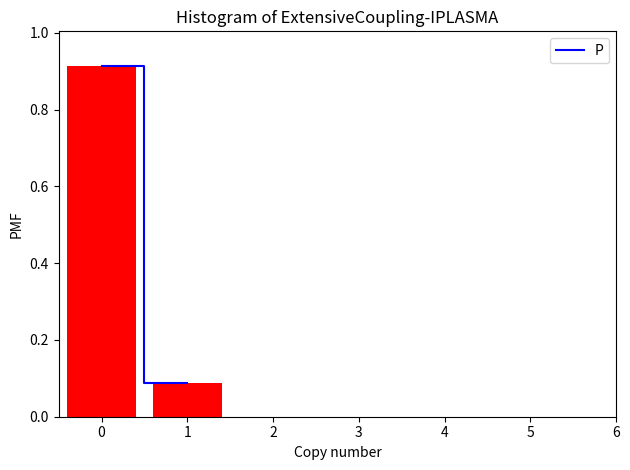

Rank the categories by value from highest to lowest.

0, 1